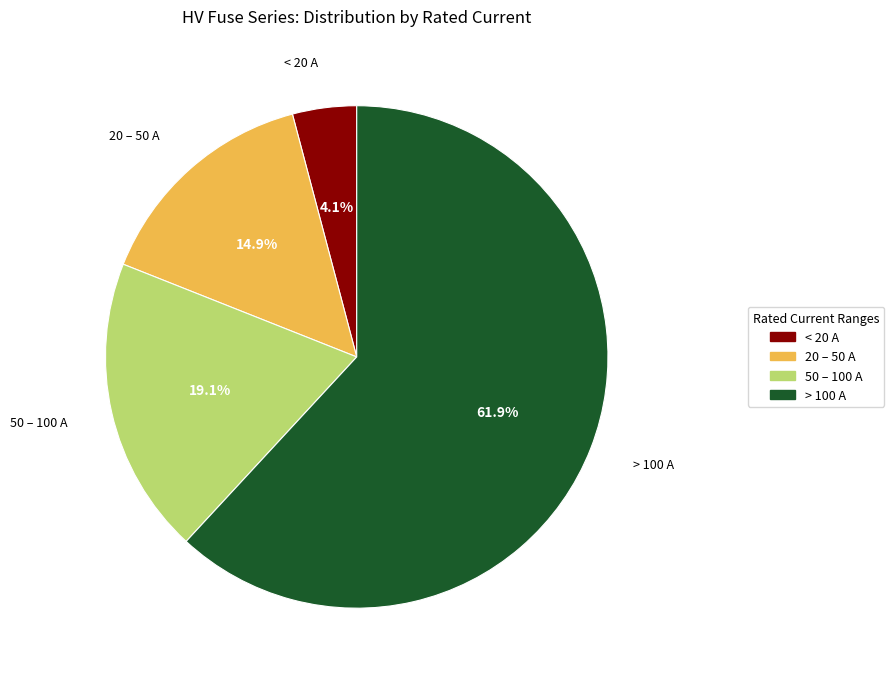

Which category accounts for the majority?

> 100 A